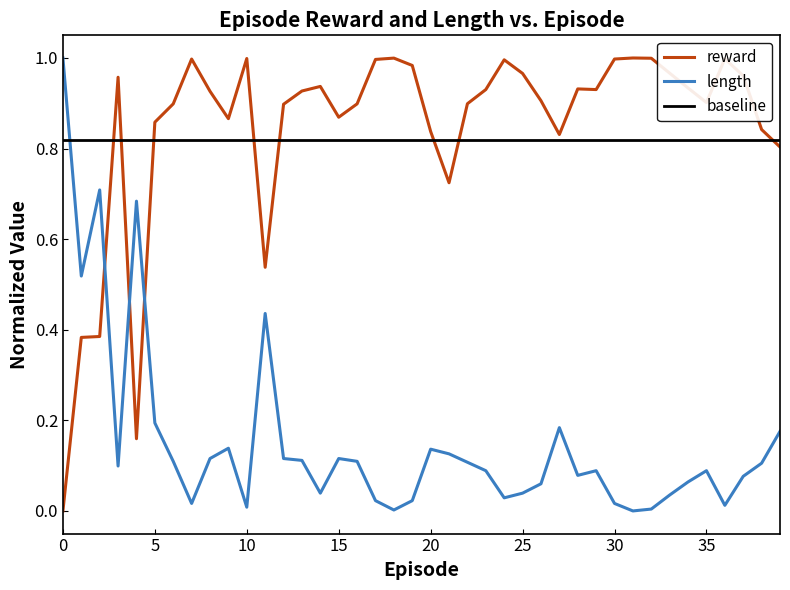

Which series has the largest total across all categories?

reward